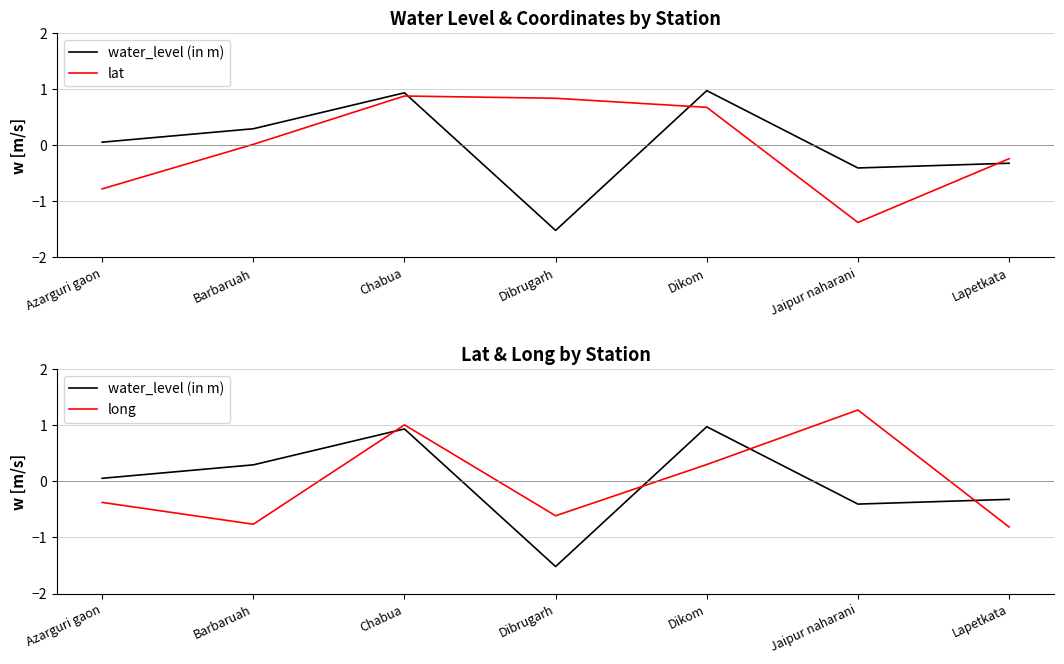

What is the total value across all series at Barbaruah?

-0.5